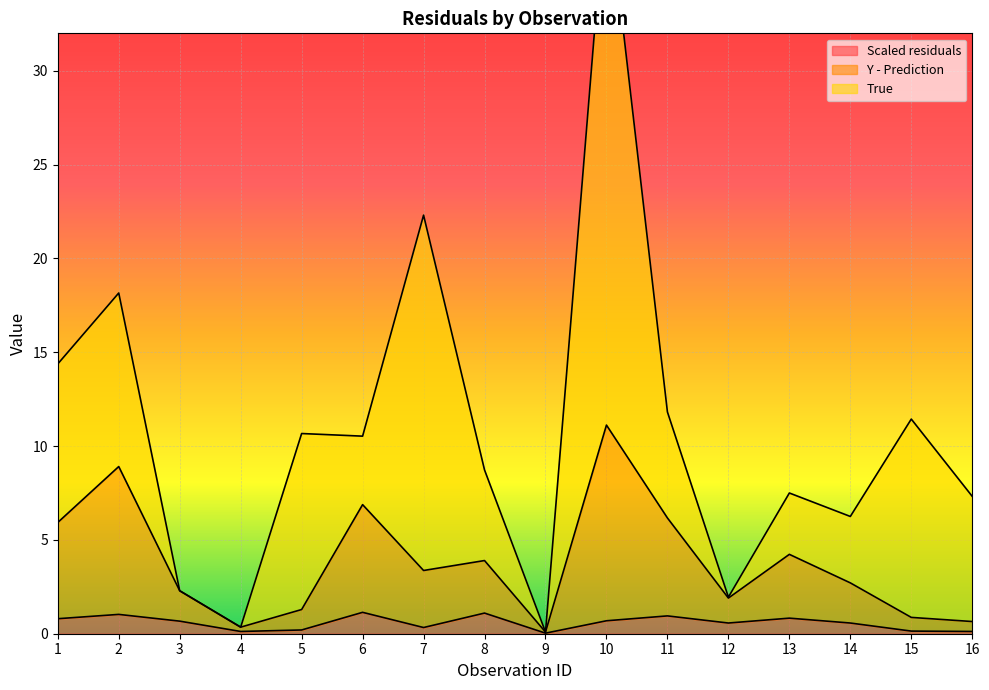

The Scaled residuals series shows 0.4 at 3. True or false?

False